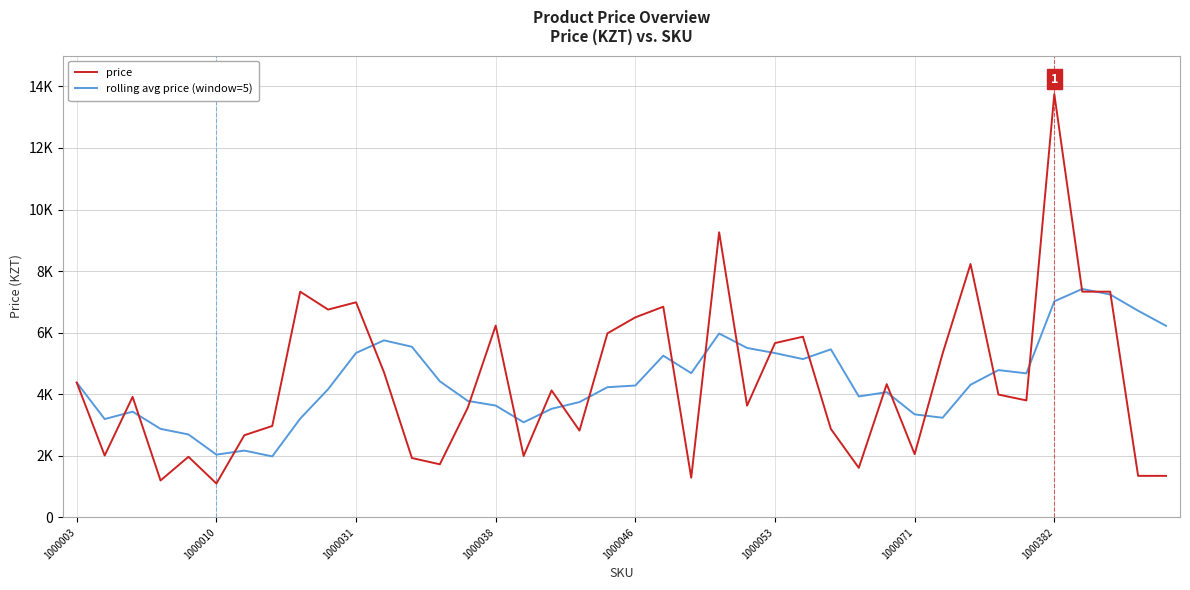

Reading left to right, list all the values displayed in this chart.

price: 4379.0	2010.0	3916.0	1200.0	1970.0	1101.0	2669.0	2970.0	7332.0	6750.0	6987.0	4715.0	1930.0	1725.0	3564.0	6230.0	1996.0	4125.0	2820.0	5978.0	6498.0	6843.0	1289.0	9261.0	3630.0	5662.0	5870.0	2873.0	1610.0	4328.0	2055.0	5320.0	8230.0	3990.0	3800.0	13750.0	7332.0	7332.0	1350.0	1350.0
rolling avg price (window=5): 4379.0	3194.5	3435.0	2876.2	2695.0	2039.4	2171.2	1982.0	3208.4	4164.4	5341.6	5750.8	5542.8	4421.4	3784.2	3632.8	3089.0	3528.0	3747.0	4229.8	4283.4	5252.8	4685.6	5973.8	5504.2	5337.0	5142.4	5459.2	3929.0	4068.6	3347.2	3237.2	4308.6	4784.6	4679.0	7018.0	7420.4	7240.8	6712.8	6222.8